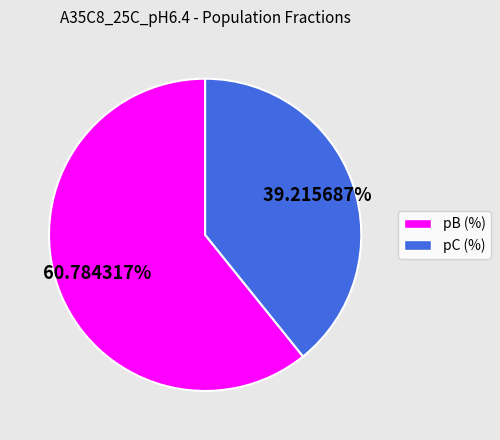

Rank the categories by value from lowest to highest.

pC (%), pB (%)